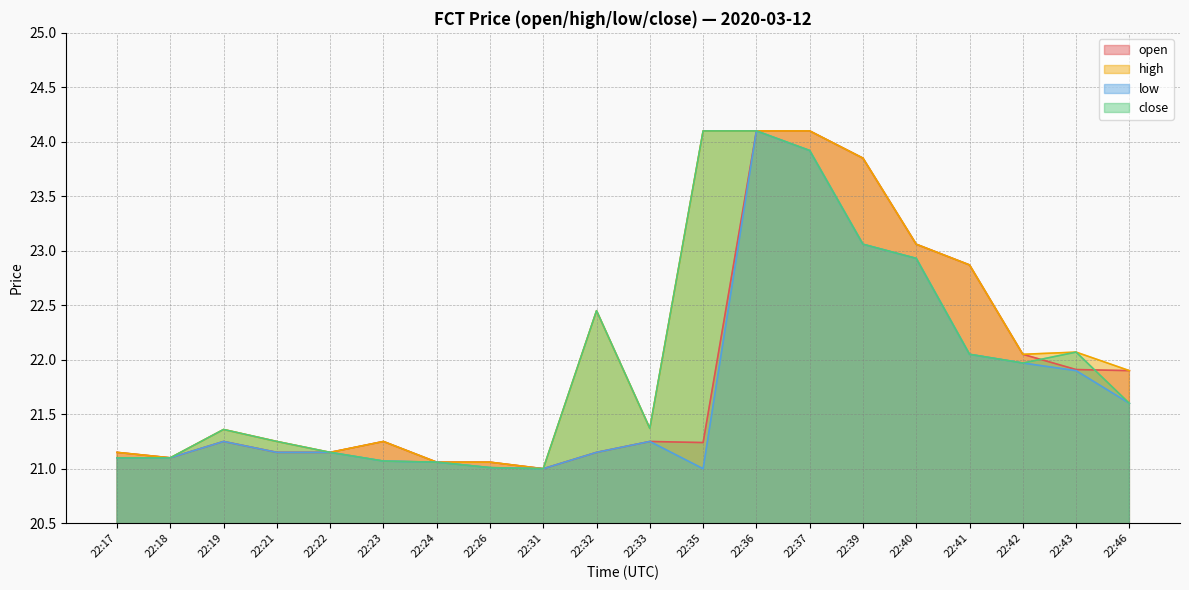

Rank the series by their average value, from lowest to highest.

low, open, close, high